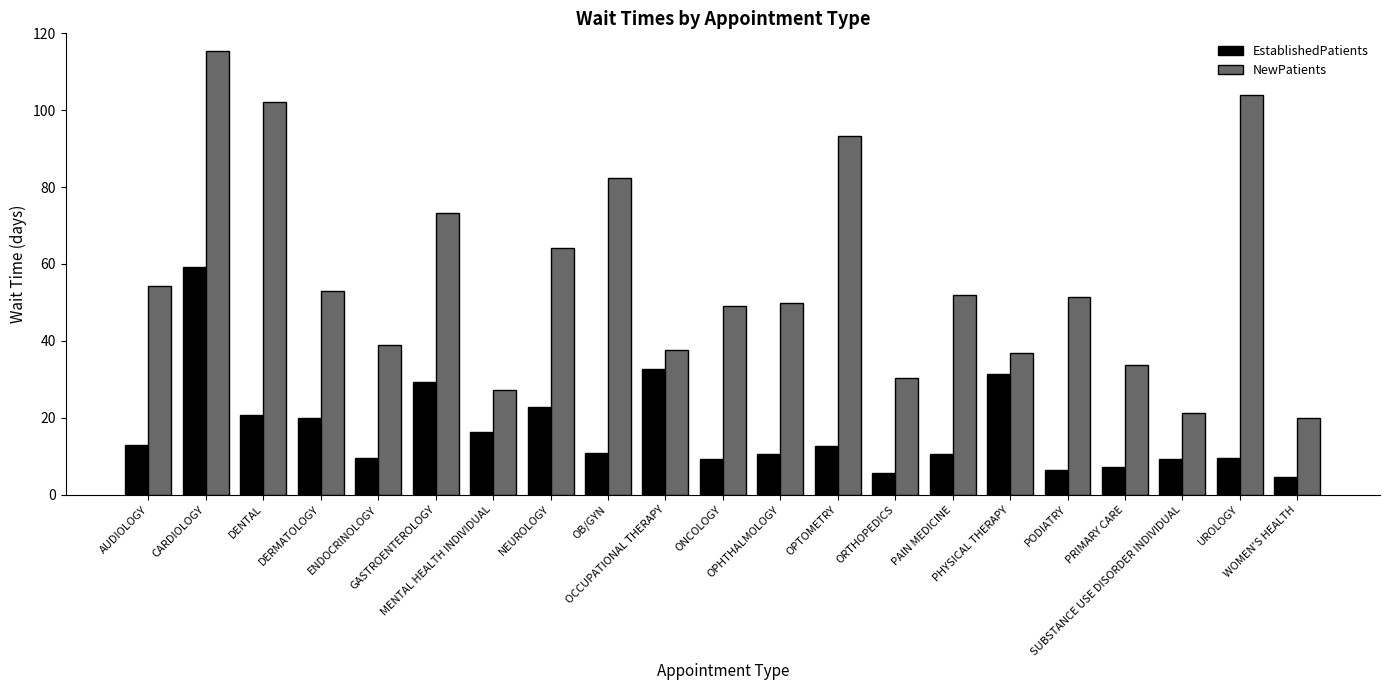

Which label corresponds to the largest value in the chart?

CARDIOLOGY